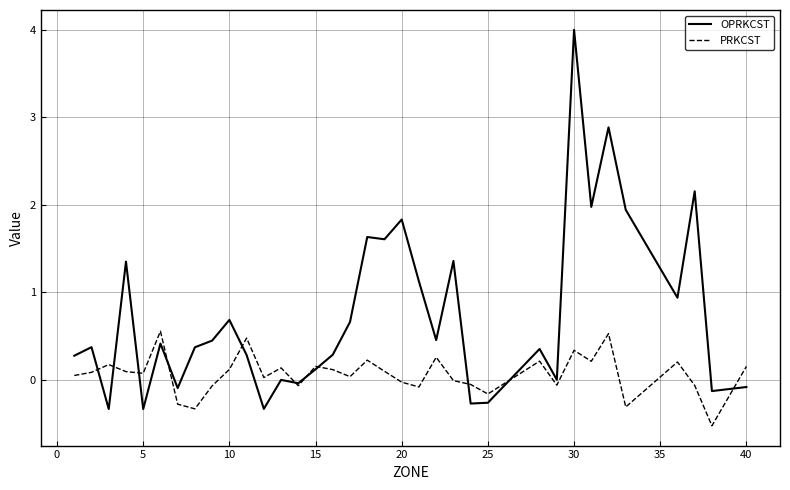

Which series has the largest range (max minus min)?

OPRKCST